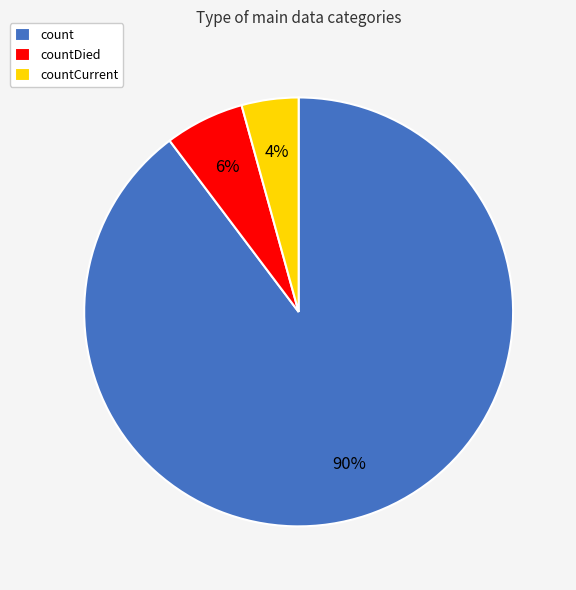

Between countCurrent and count, which is larger?

count